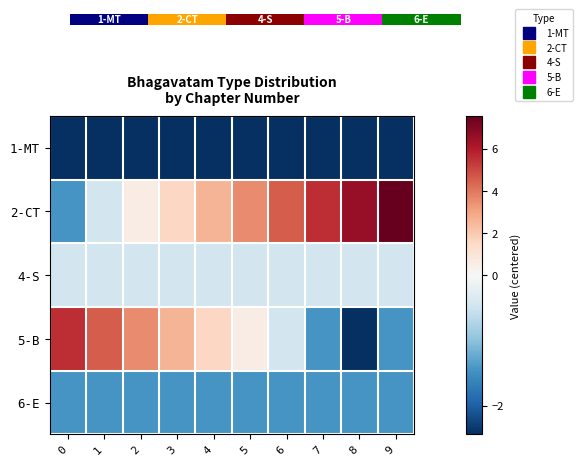

What is the difference between the highest and lowest values at 3?

5.0